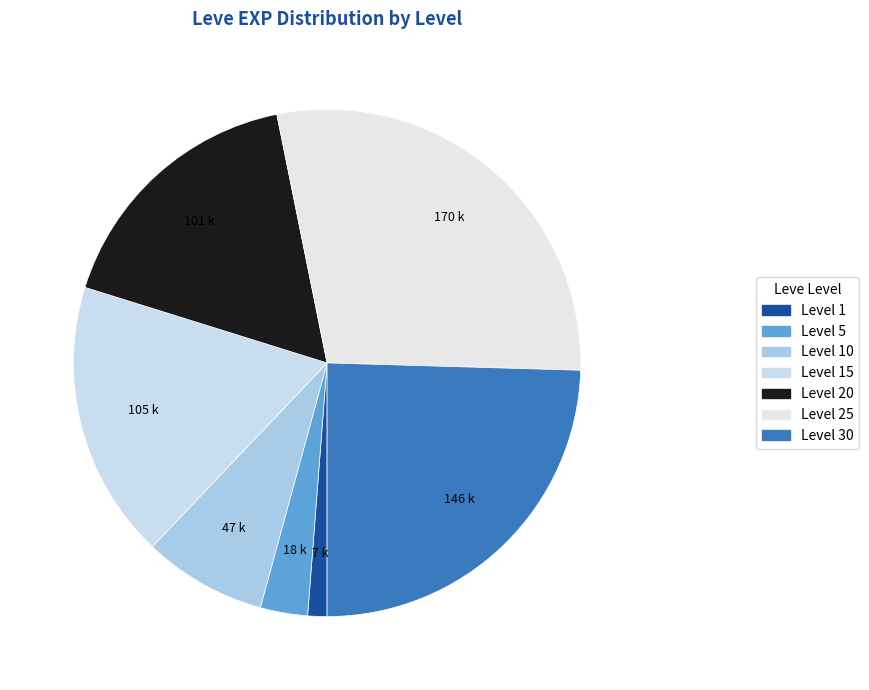

Count the number of slices in the pie.

7